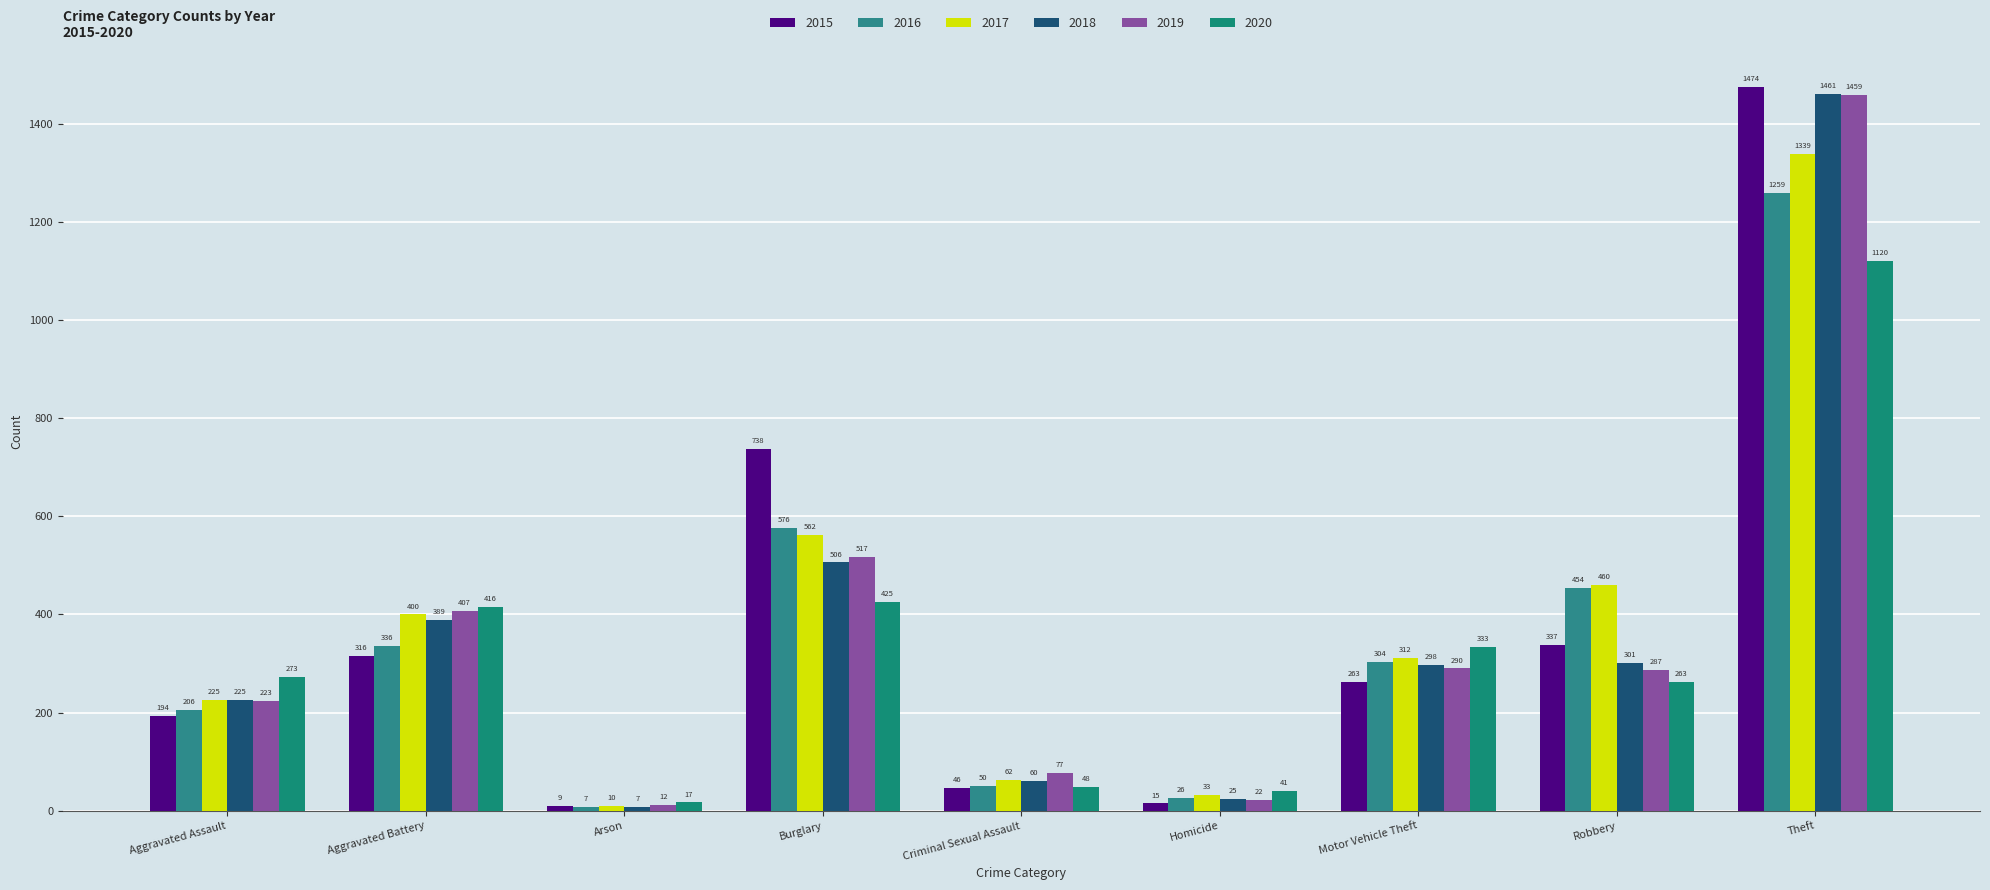

True or false: 2016 has a value of 963 at Burglary.

False